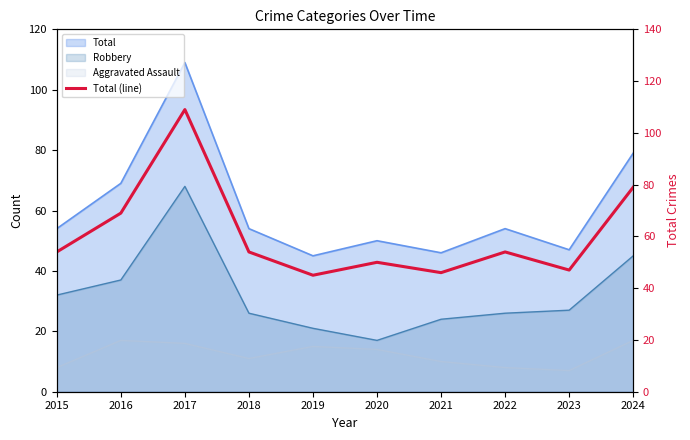

Is it true that the value at 2021 is 79?

False